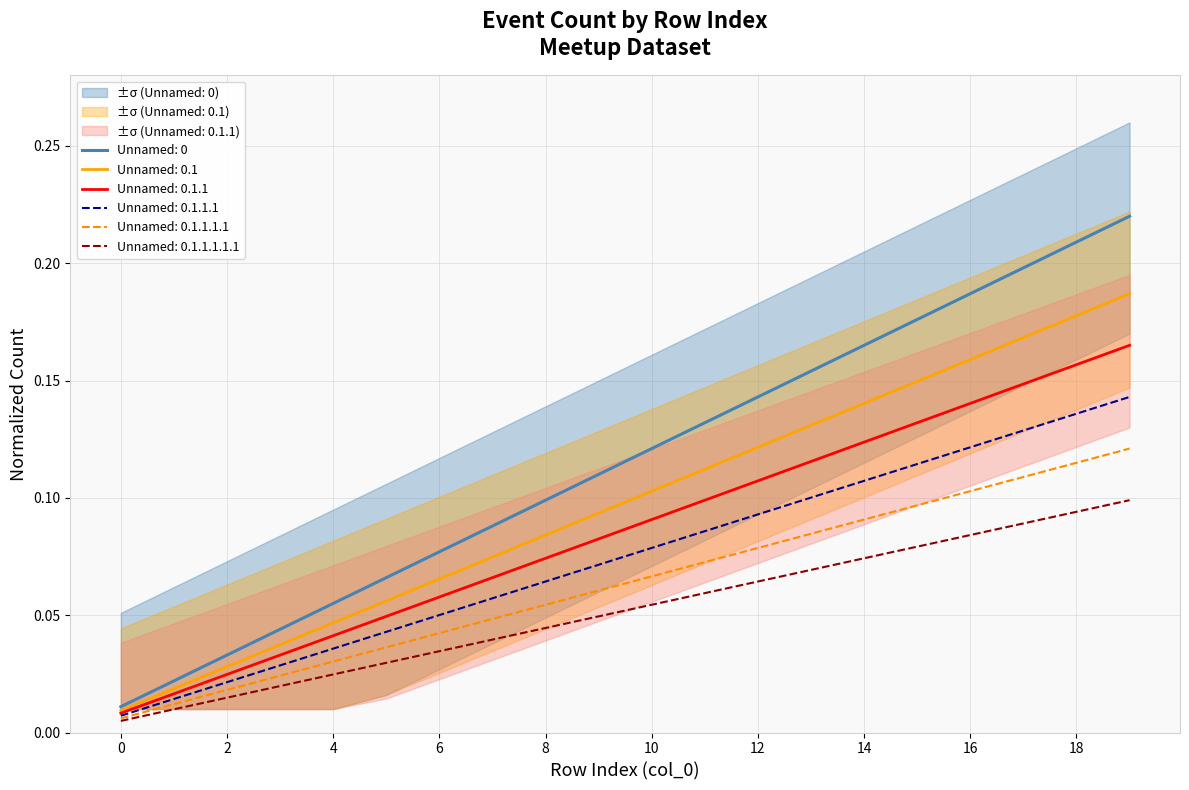

Between 4 and 5, which series saw the biggest shift?

Unnamed: 0